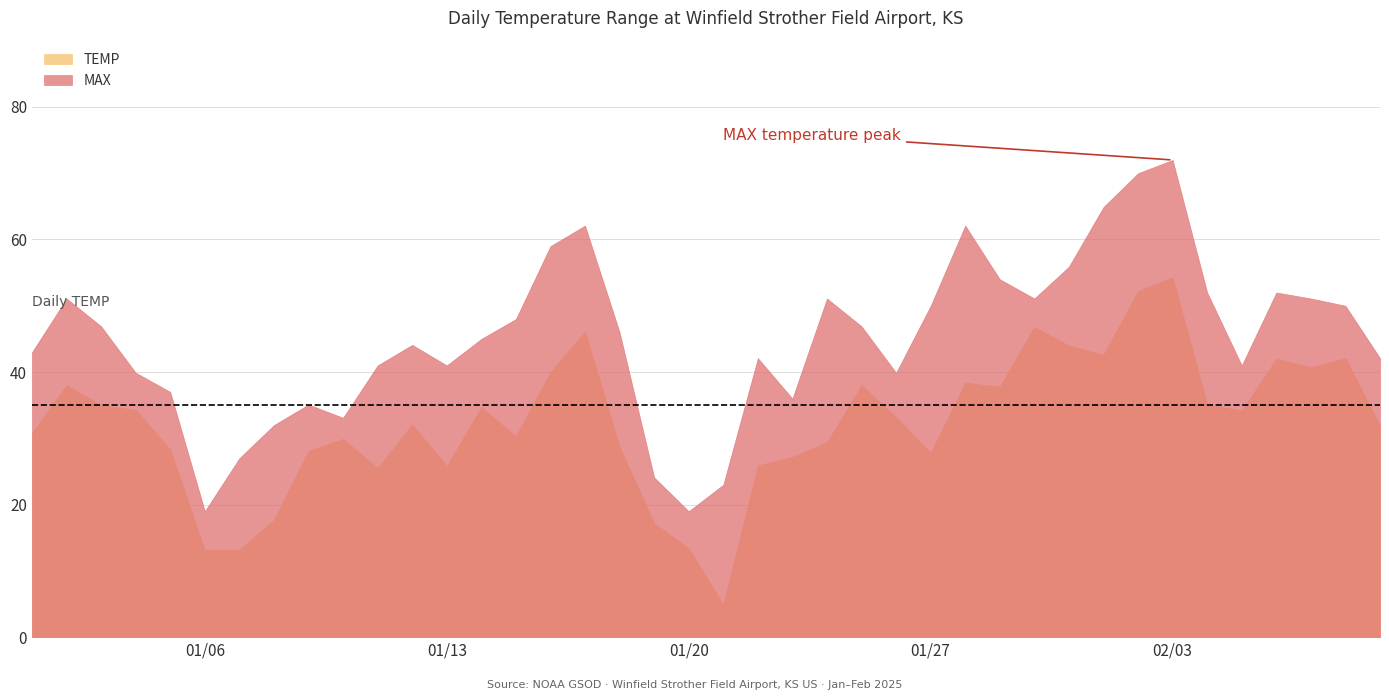

In TEMP, how many points are higher than both neighbors (excluding endpoints)?

11